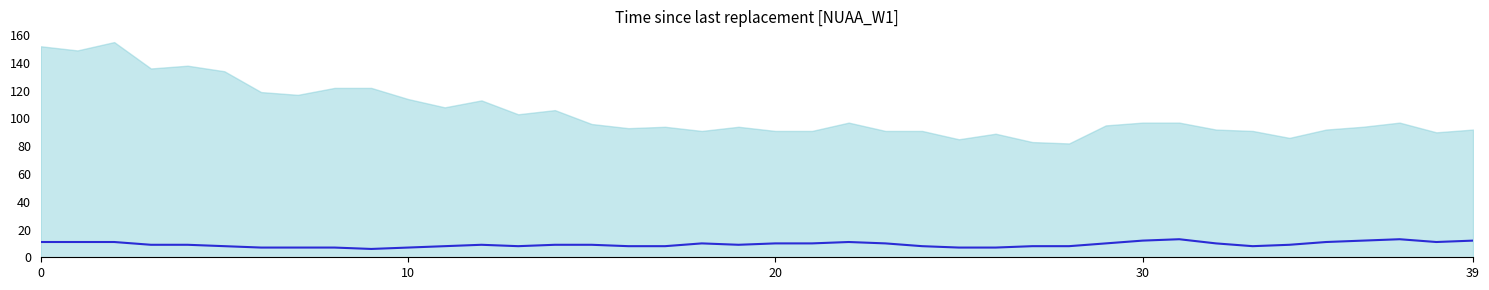

What value does the data have at 27?

8